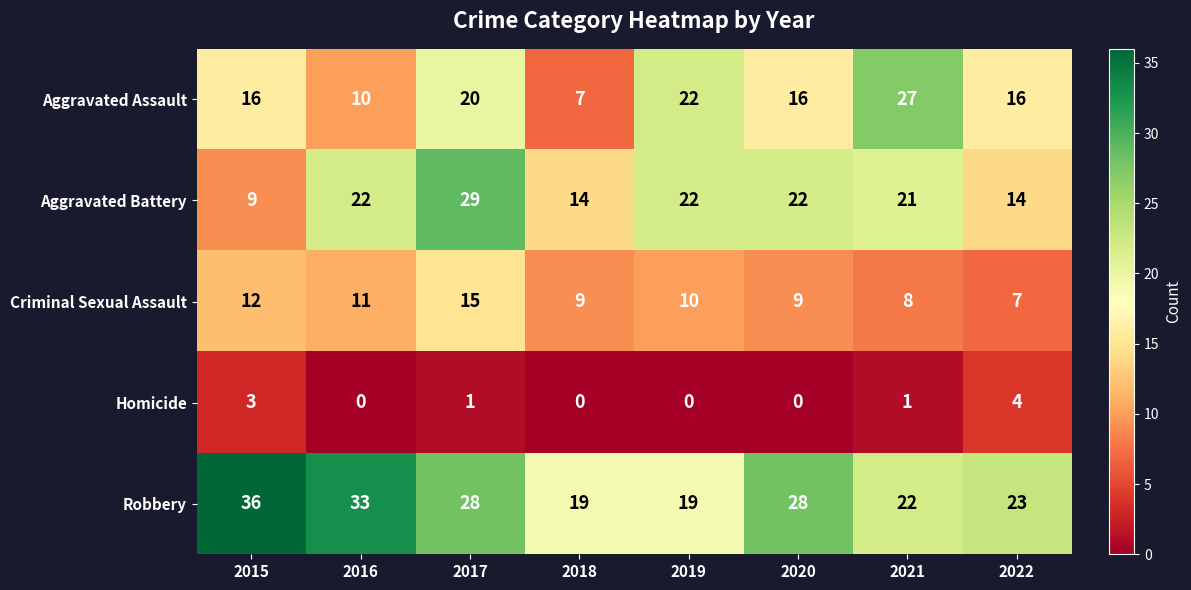

What is the total value across all series at 2022?

64